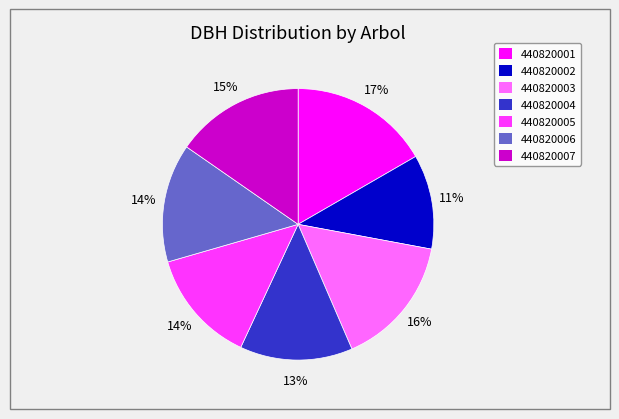

To the nearest percent, what is the average slice percentage?

14%